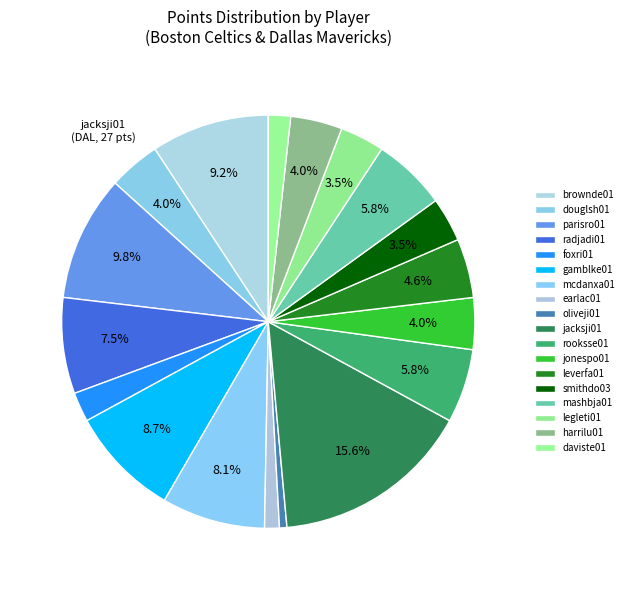

What is the ratio of the value at brownde01 to the value at radjadi01?

1.2